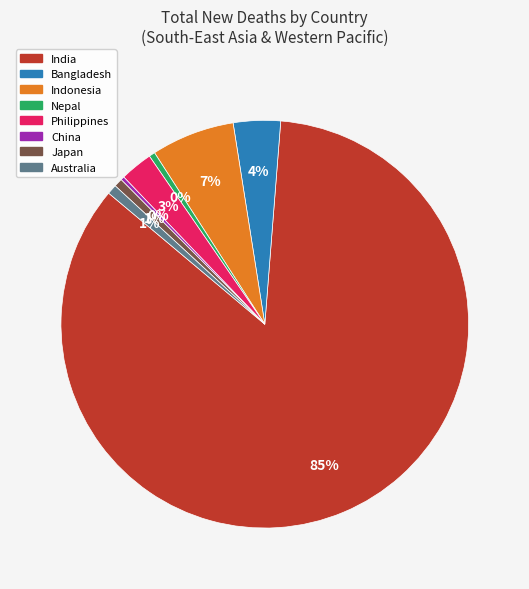

How many segments does this pie chart have?

8